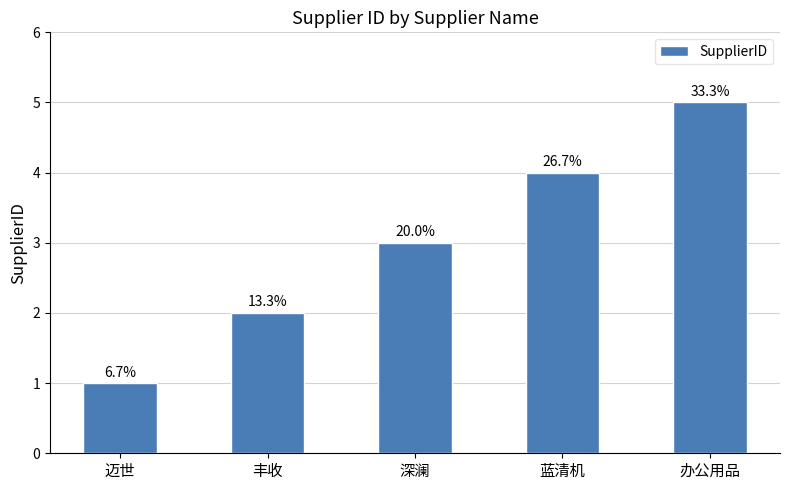

How many bars are there in total?

5